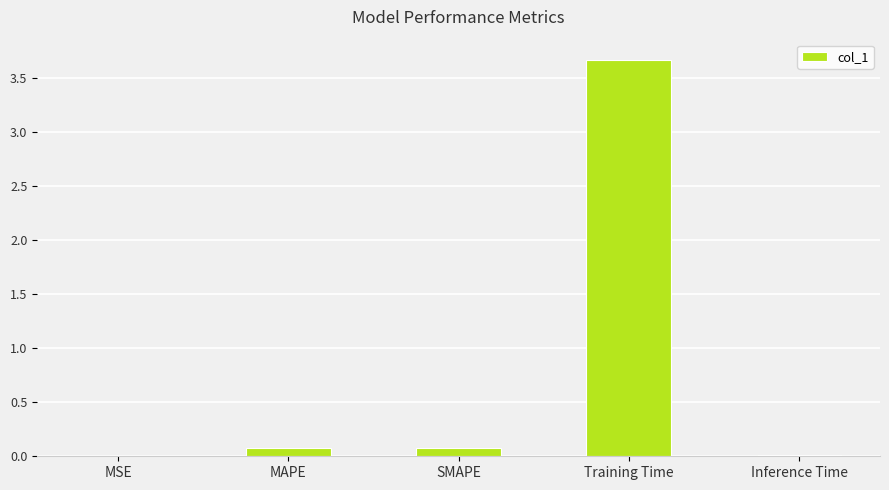

The value at Training Time is 3.7. True or false?

True